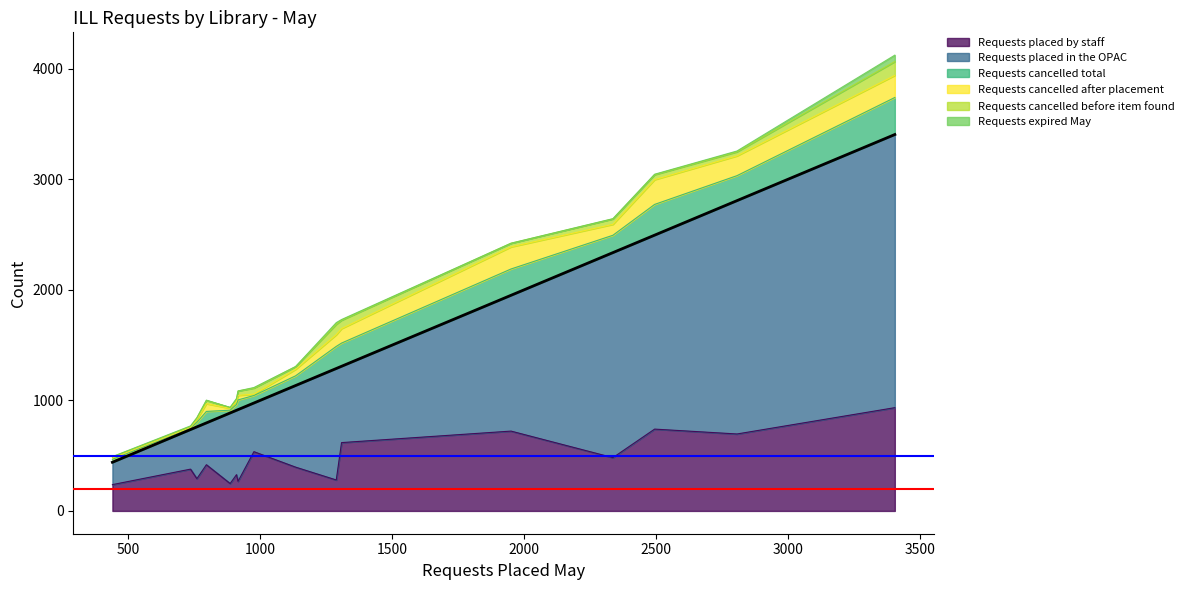

What position from the right is Basehor Community Library?

14